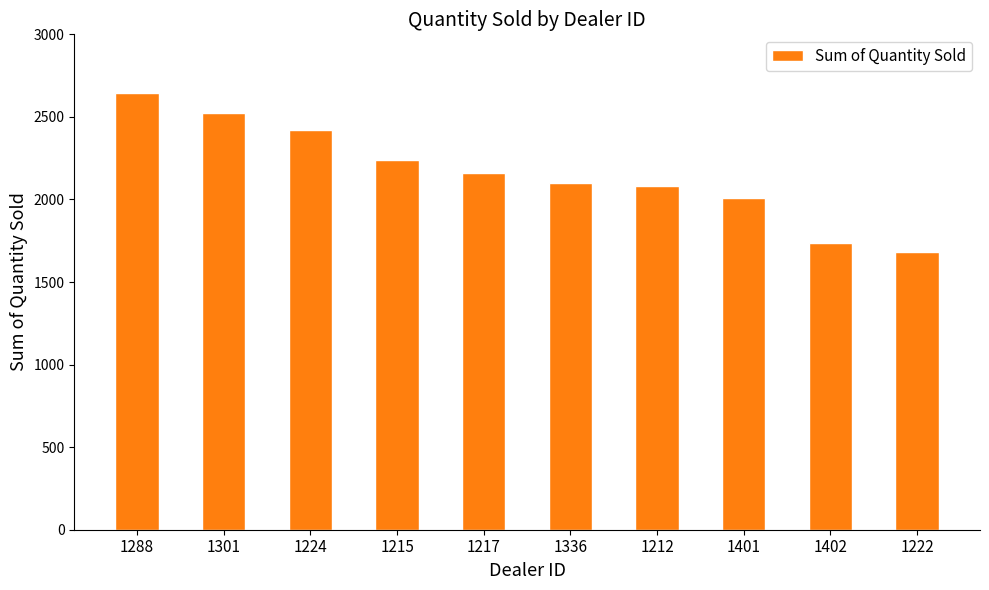

What is the label of the 7th bar from the right?

1215